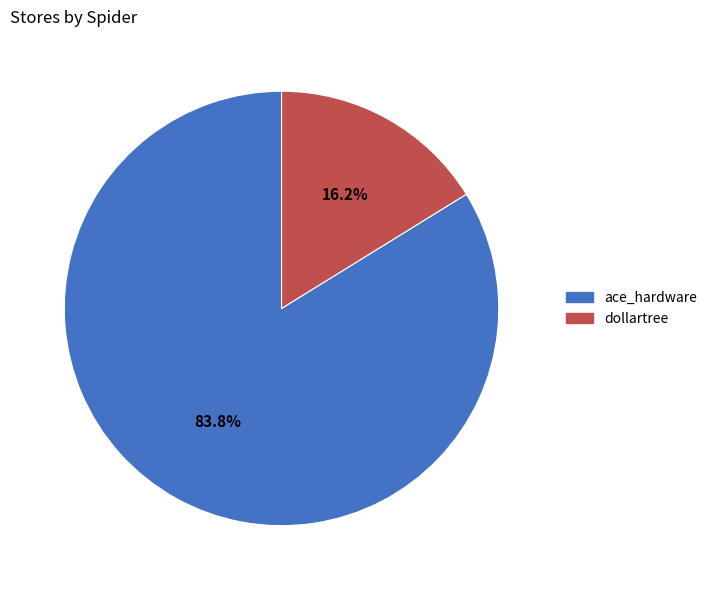

The dollartree slice represents 16% of the pie. True or false?

True